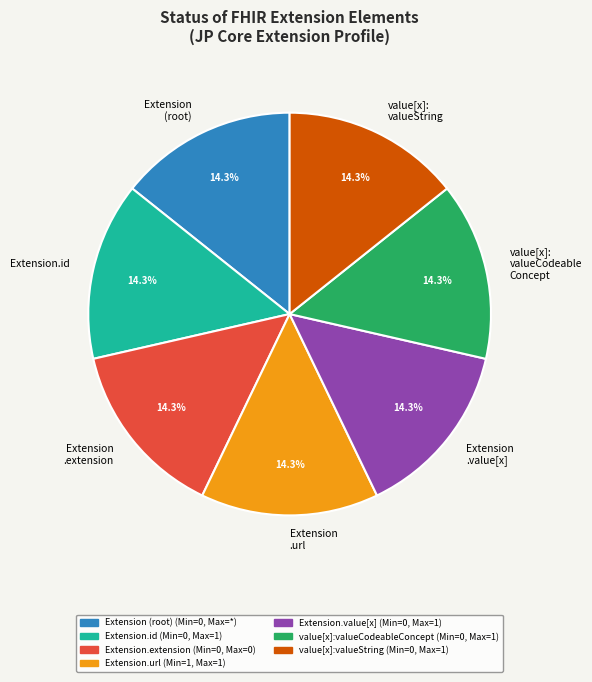

How much of the chart is everything except Extension.id?

85.7%